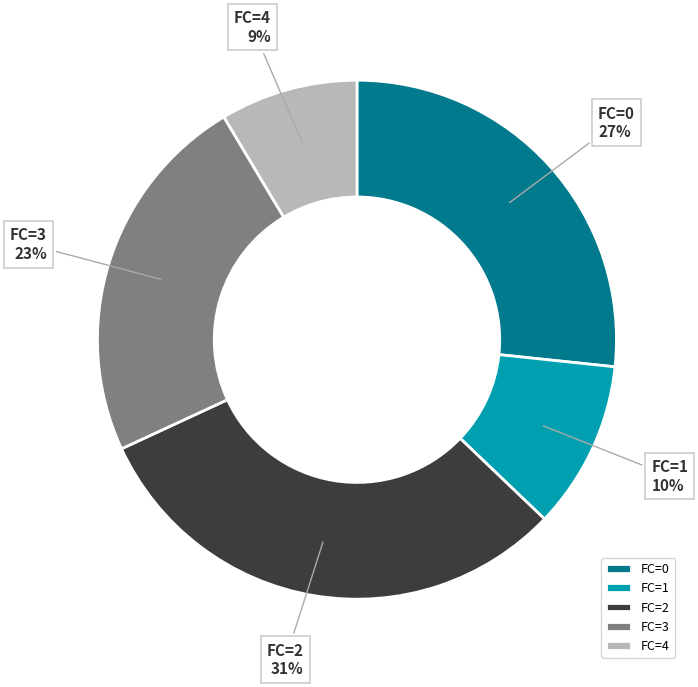

Is there any slice that represents more than half of the pie?

No